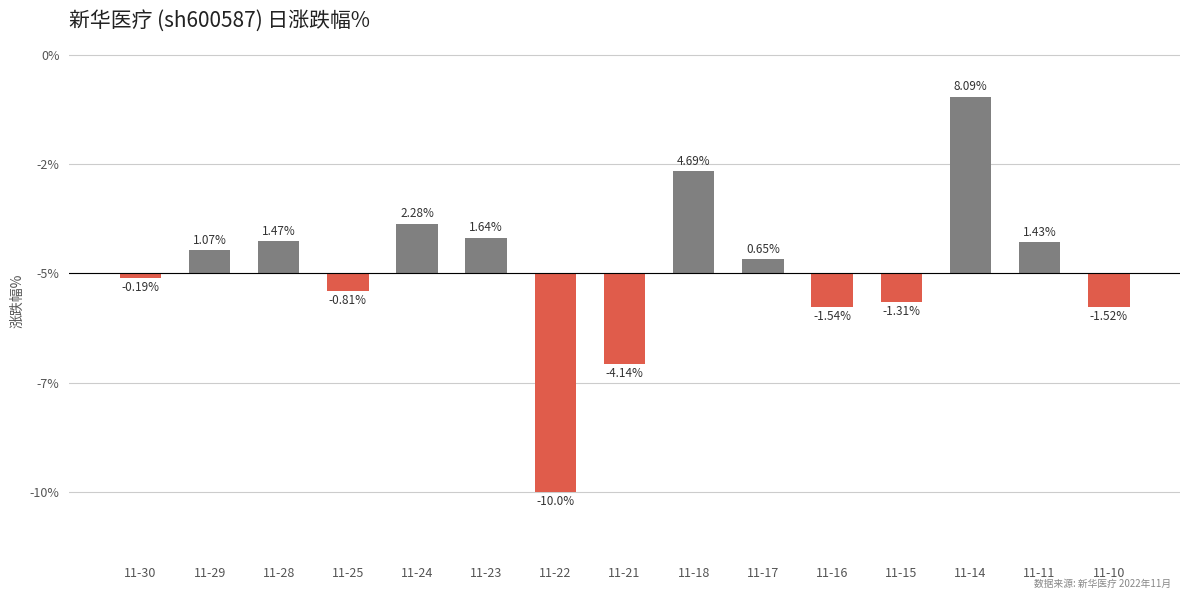

The value at 11-11 is 0.4. True or false?

False